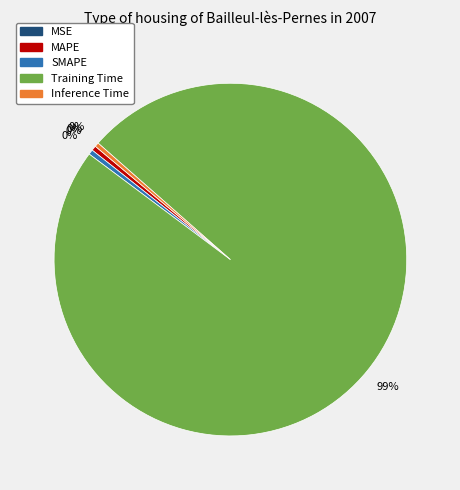

To the nearest percent, what is the average slice percentage?

20%